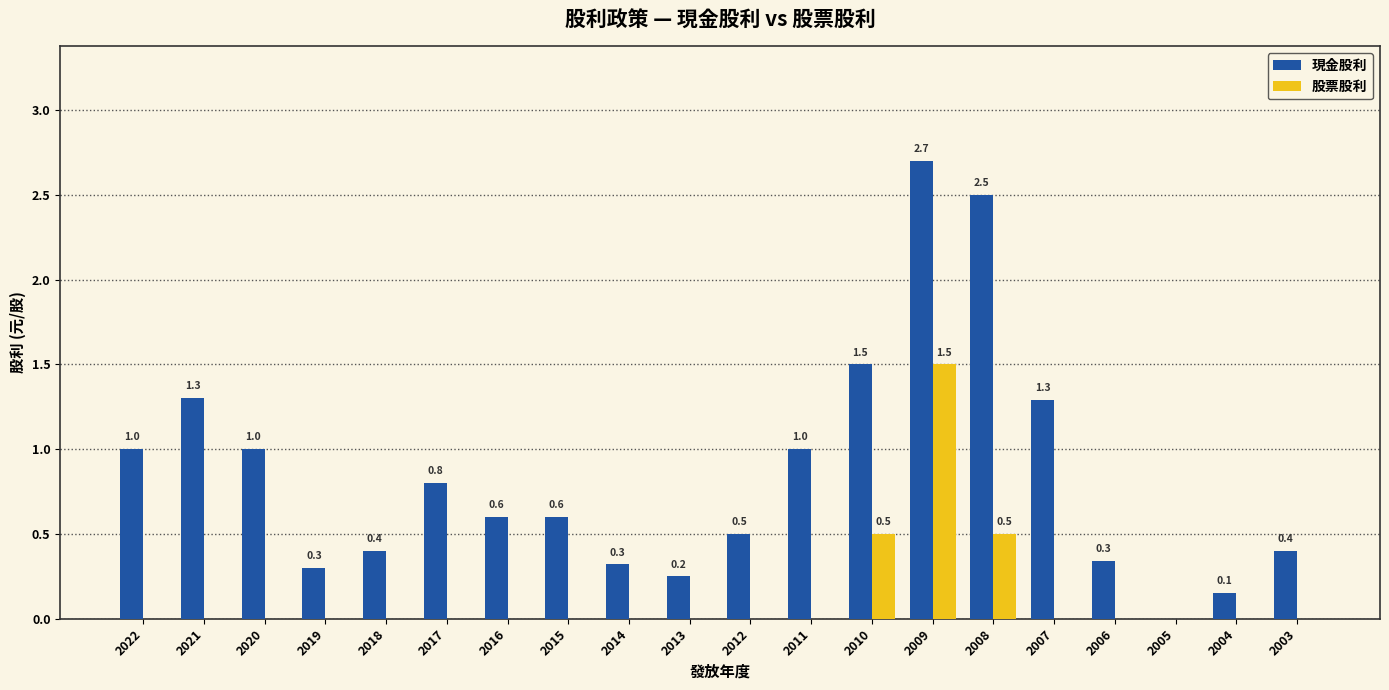

What value does the 股票股利 series have at 2008?

0.5